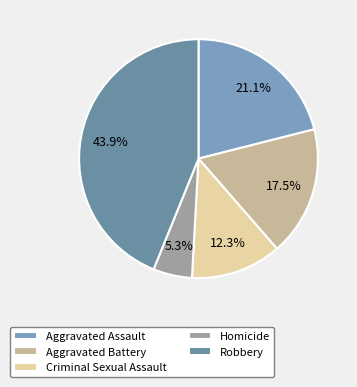

The Aggravated Battery slice represents 18% of the pie. True or false?

True